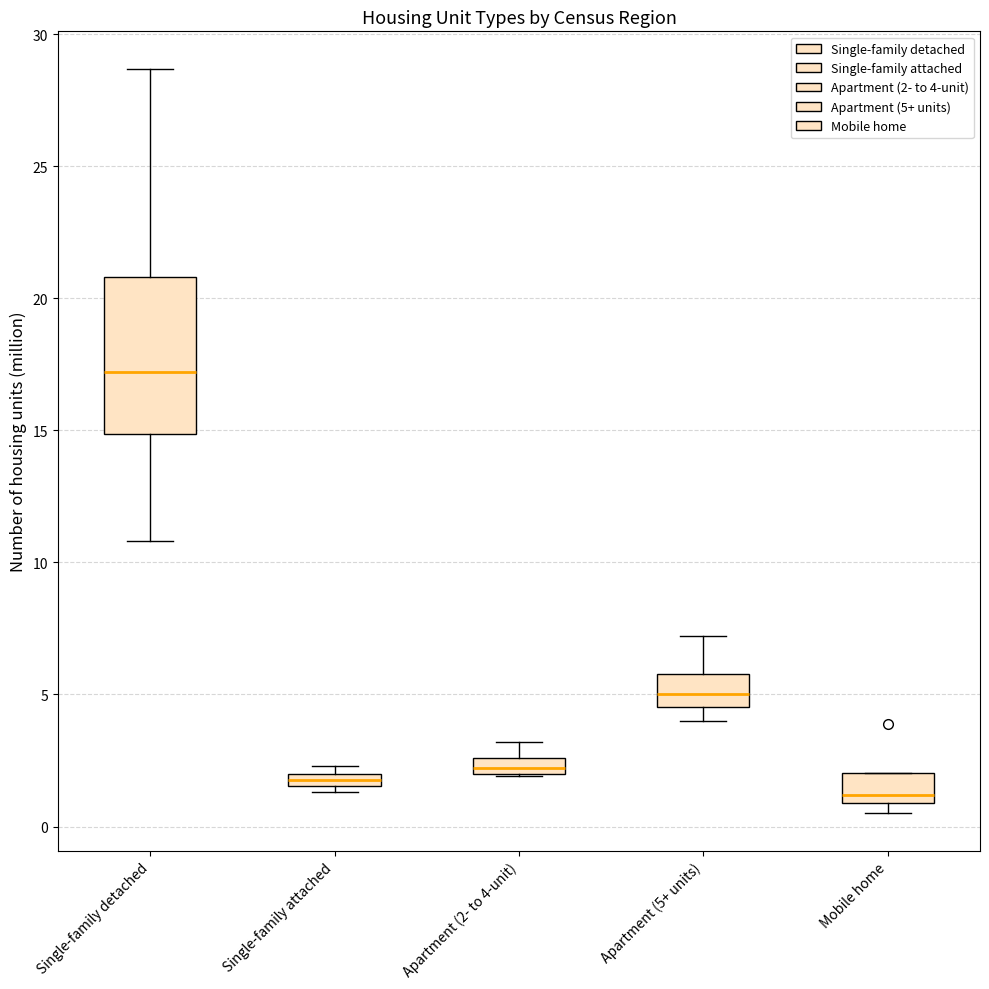

Which box has the highest median line?

Single-family detached